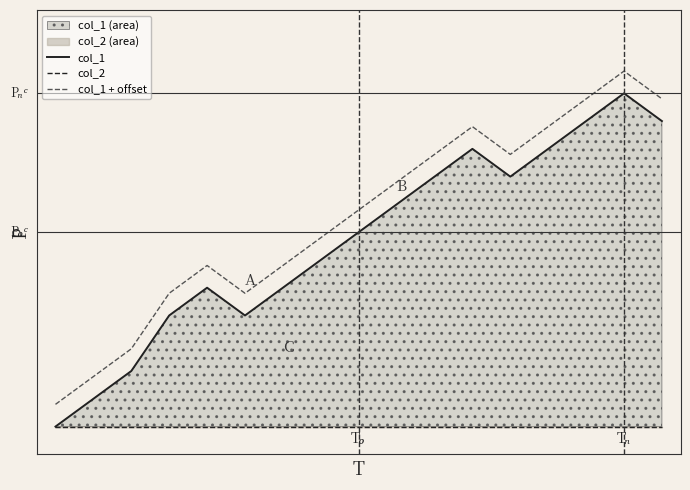

At 0, list the series in order from largest to smallest.

col_1 + offset, col_1, col_2